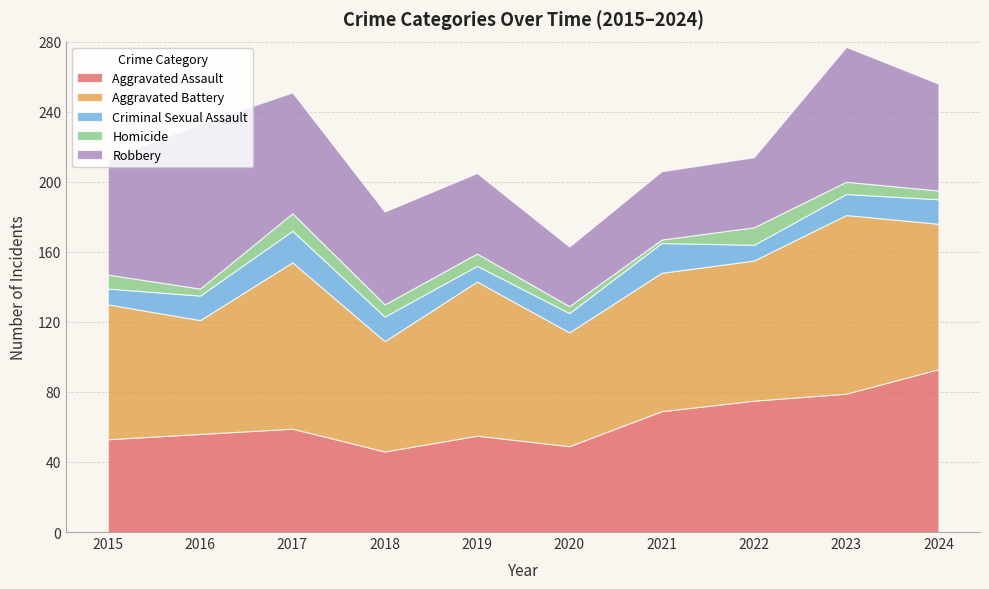

Reading left to right, what are all the values shown in this chart?

Aggravated Assault: 53	56	59	46	55	49	69	75	79	93
Aggravated Battery: 77	65	95	63	88	65	79	80	102	83
Criminal Sexual Assault: 9	14	18	14	9	11	17	9	12	14
Homicide: 8	4	10	7	7	4	2	10	7	5
Robbery: 66	94	69	53	46	34	39	40	77	61